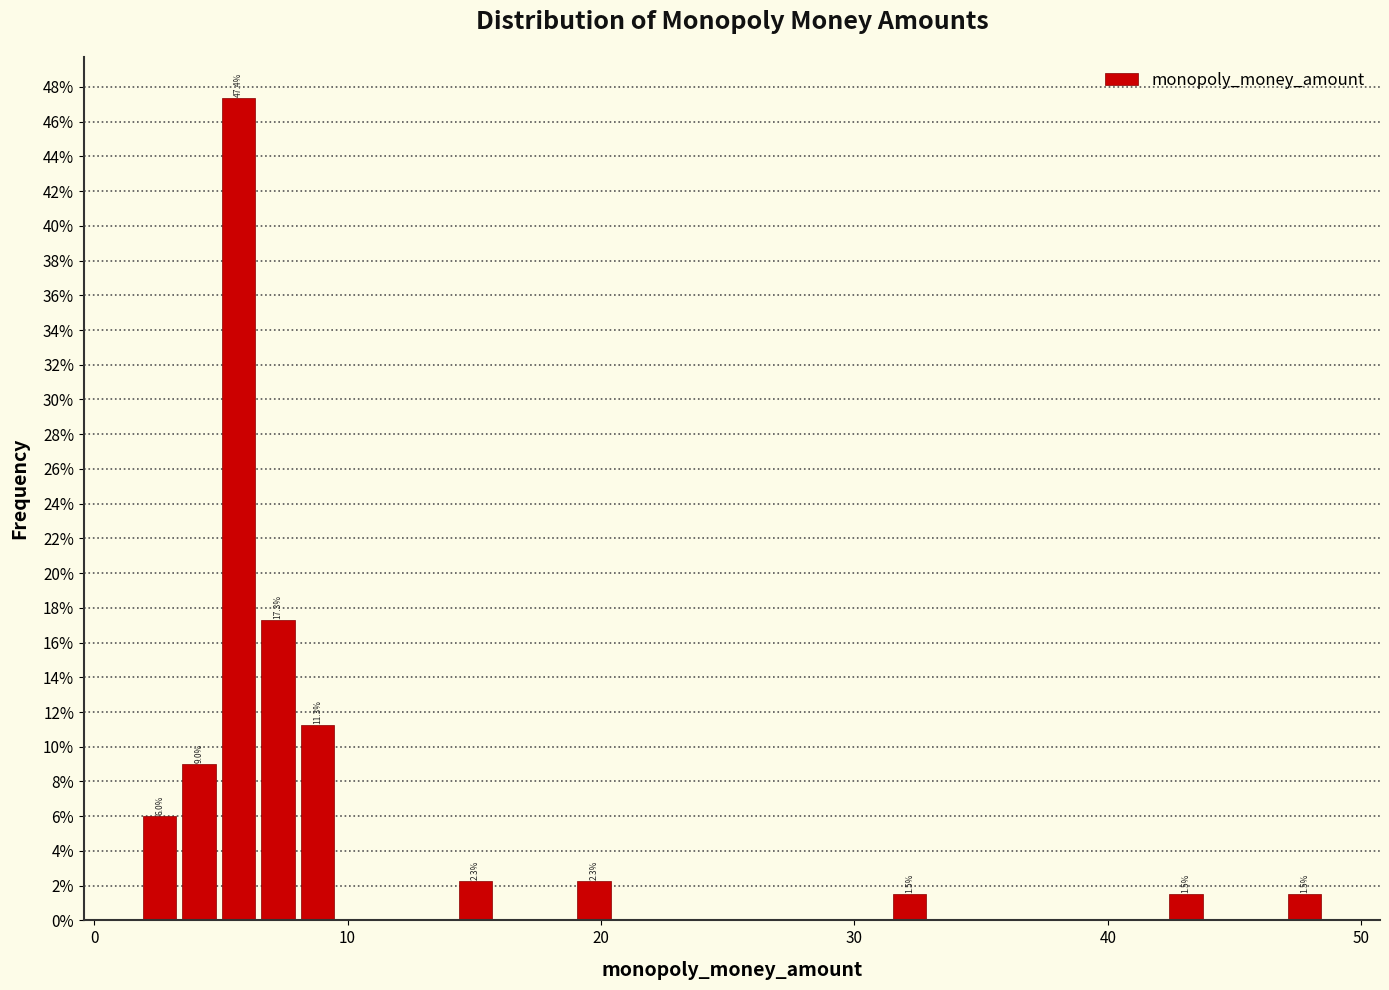

Read against the x-axis, roughly where is the centre of the tallest bar?

6